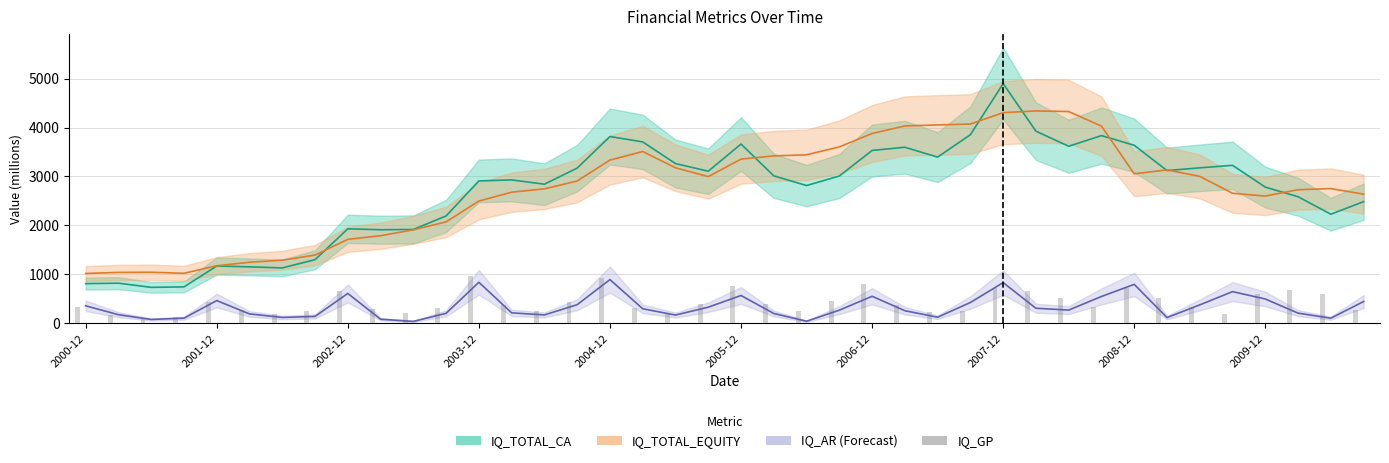

At how many categories does at least one series exceed 3551?

13